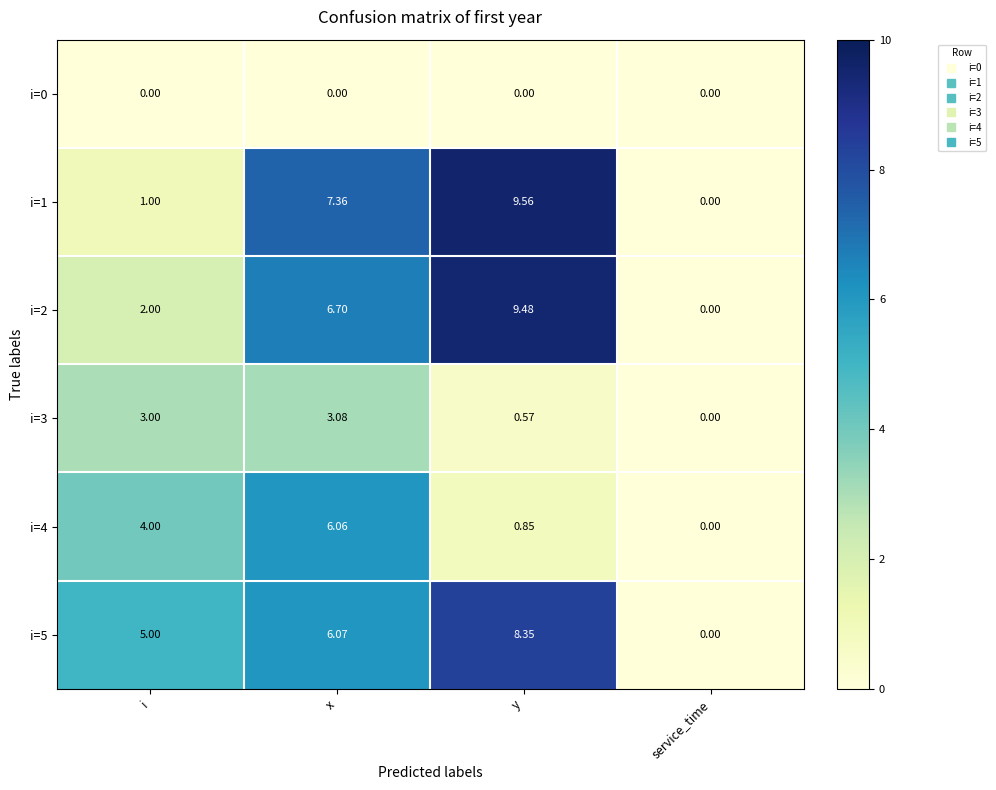

At how many categories does at least one series exceed 7?

2